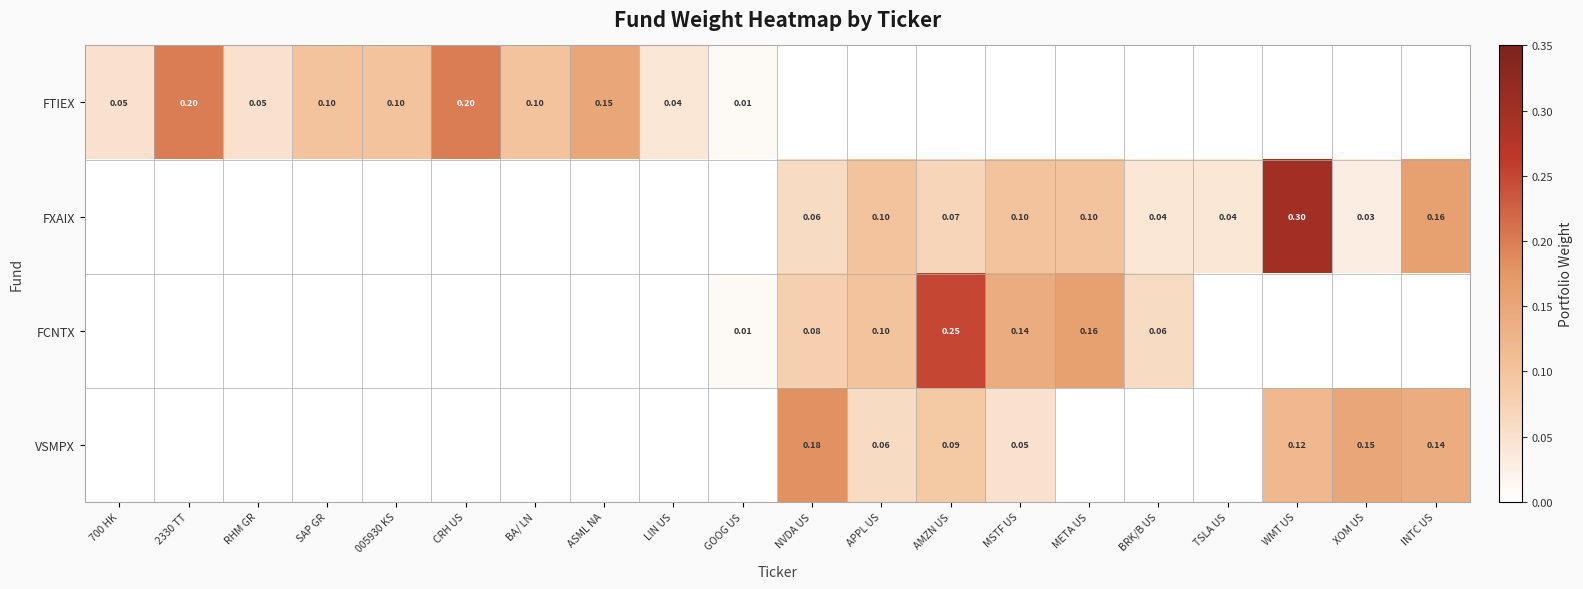

How many series are shown in this chart?

4